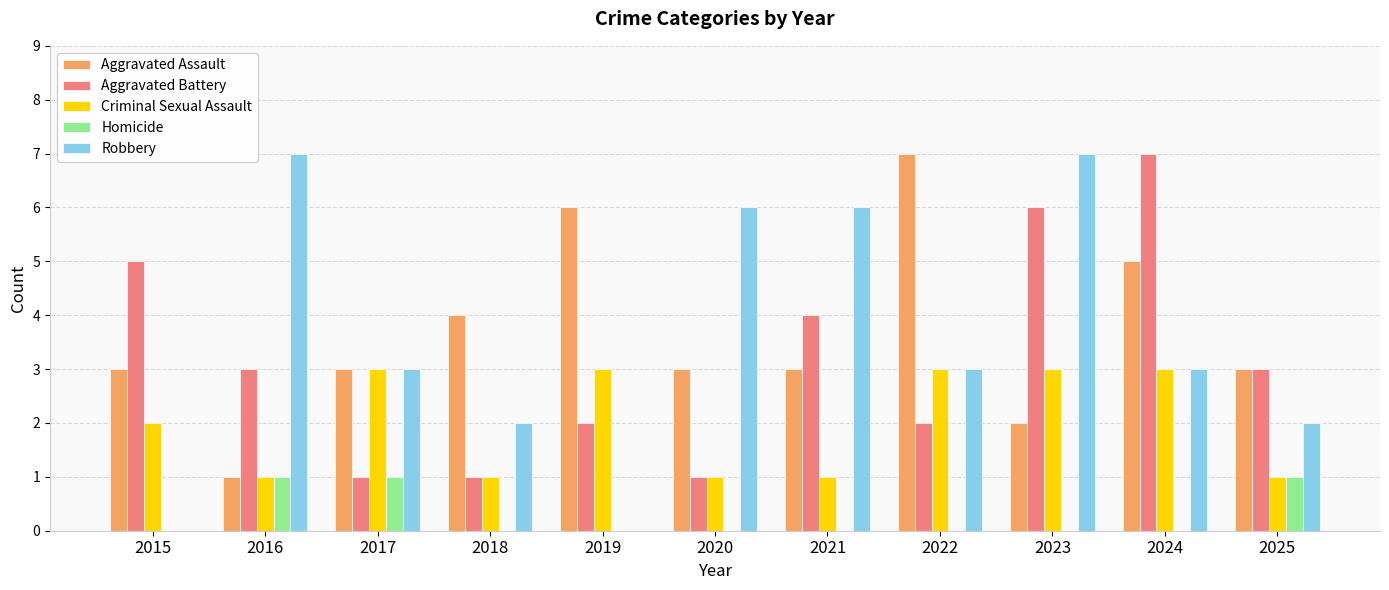

What are all the series names shown in the legend?

Aggravated Assault, Aggravated Battery, Criminal Sexual Assault, Homicide, Robbery